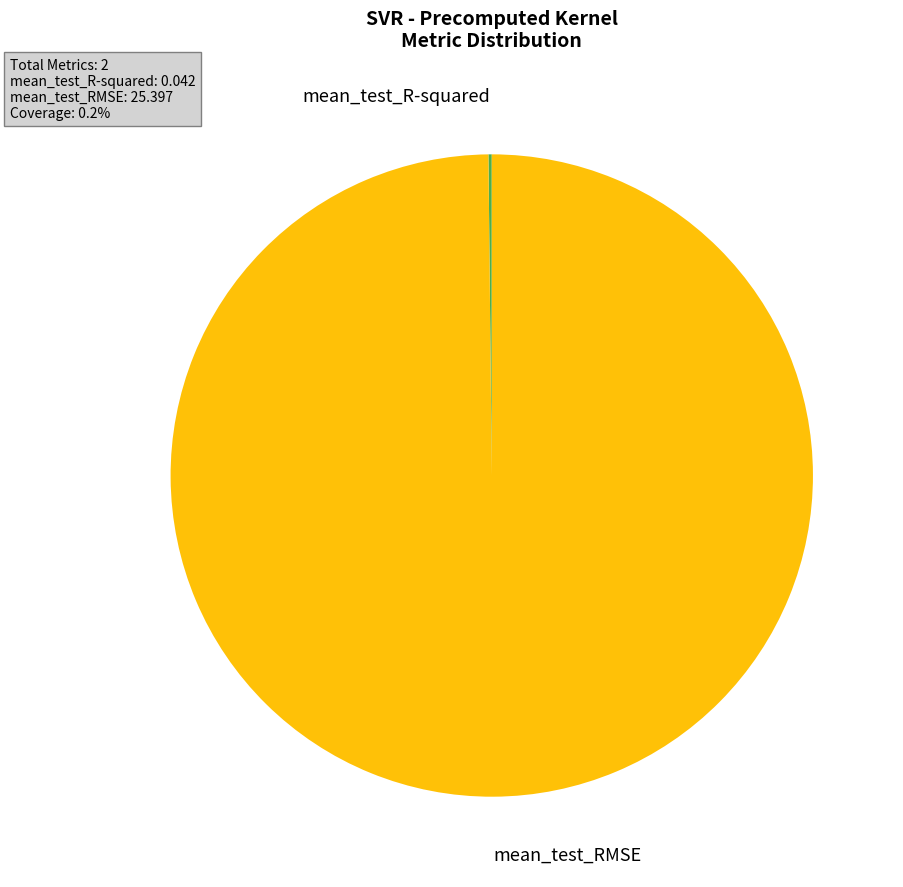

Does any single category account for the majority?

Yes